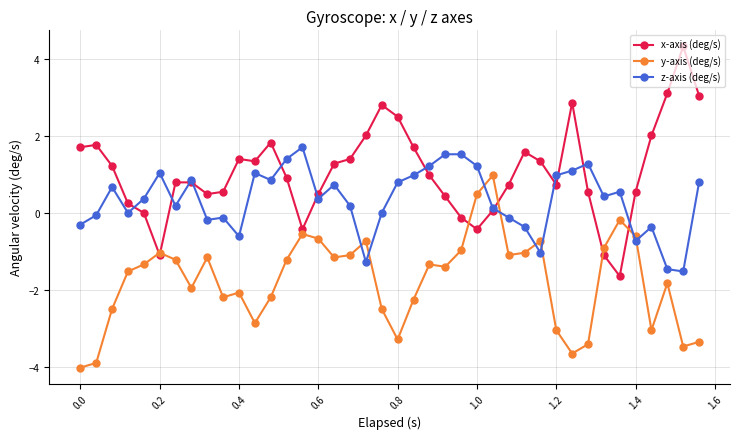

What is the average value of the x-axis (deg/s) series?

1.1